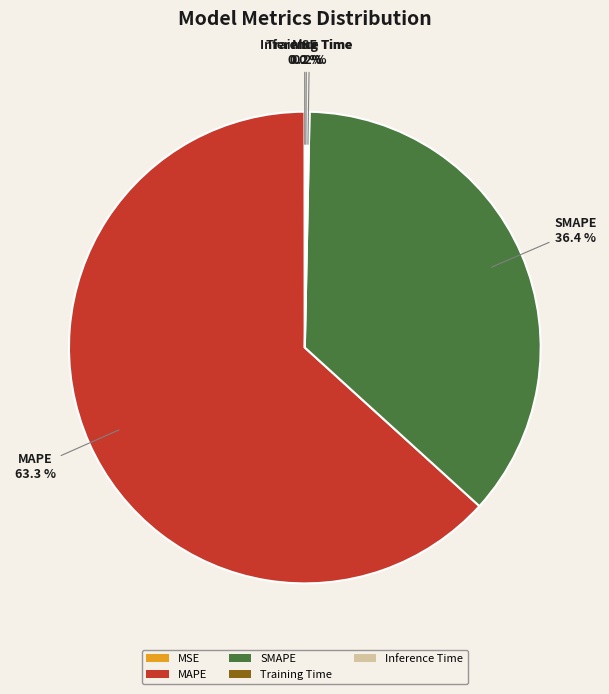

The MAPE slice represents 69% of the pie. True or false?

False